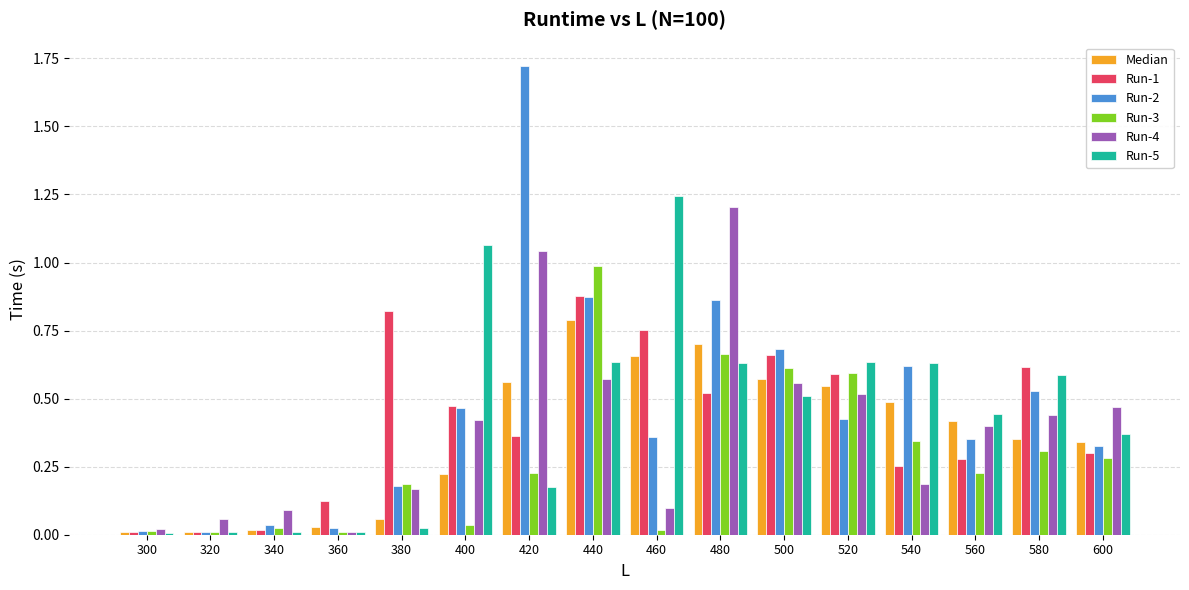

The value of Median at 540 is 0.1. True or false?

False